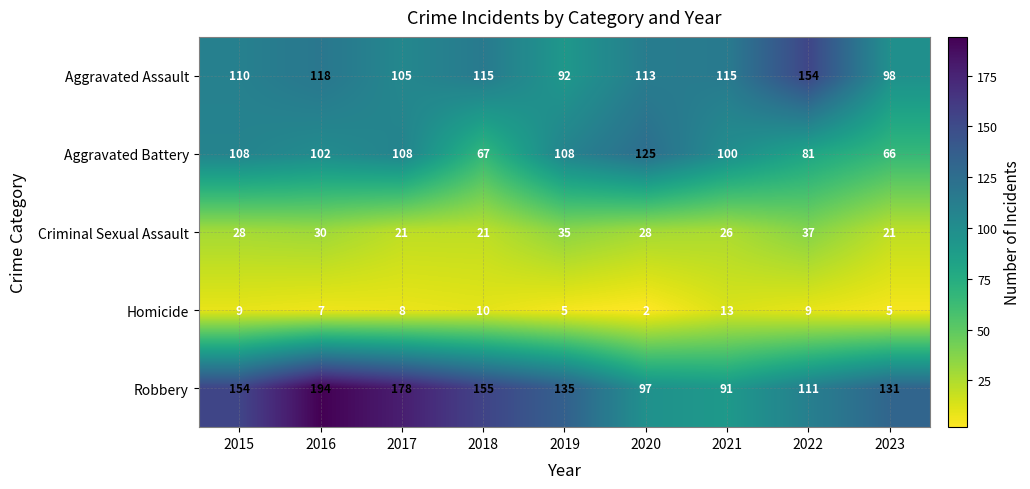

Where does the Homicide series first go above 8?

2015